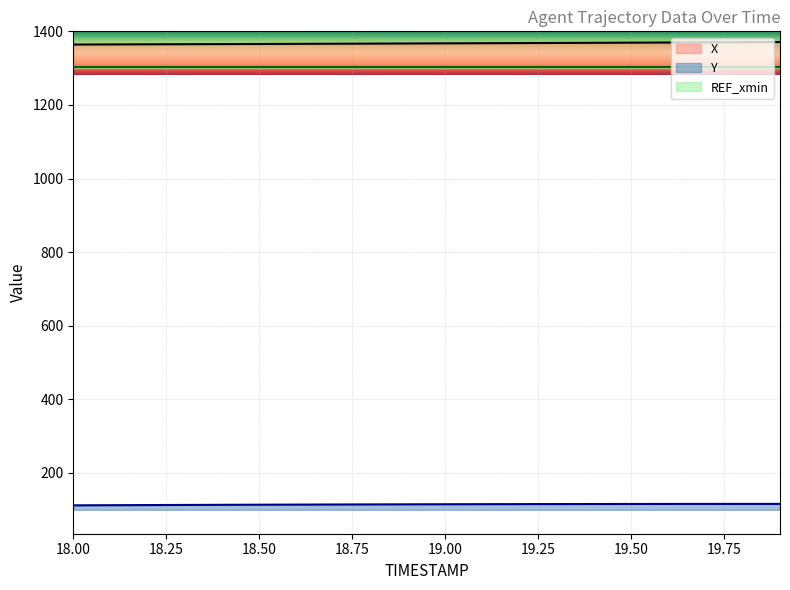

Which series has the largest range (max minus min)?

X